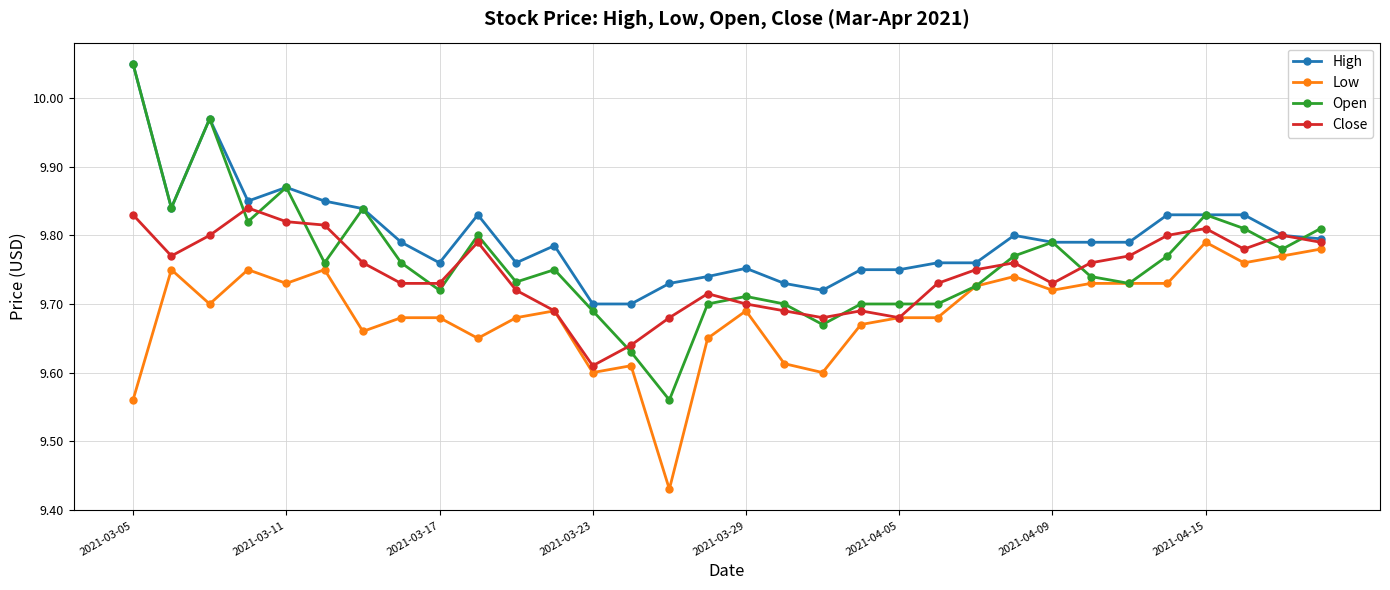

How many Close values are between 9 and 10?

32